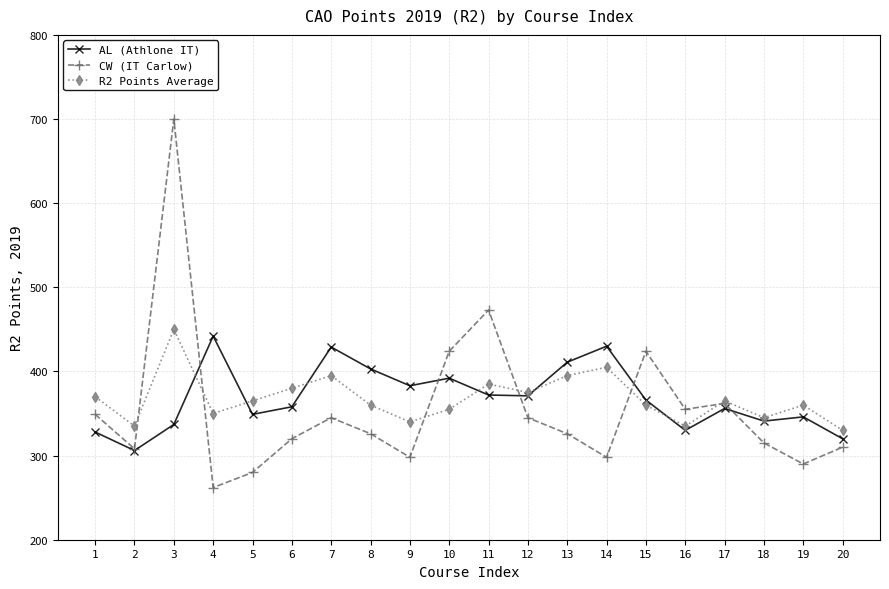

What value does the CW (IT Carlow) series have at 14, to the nearest 5?

300